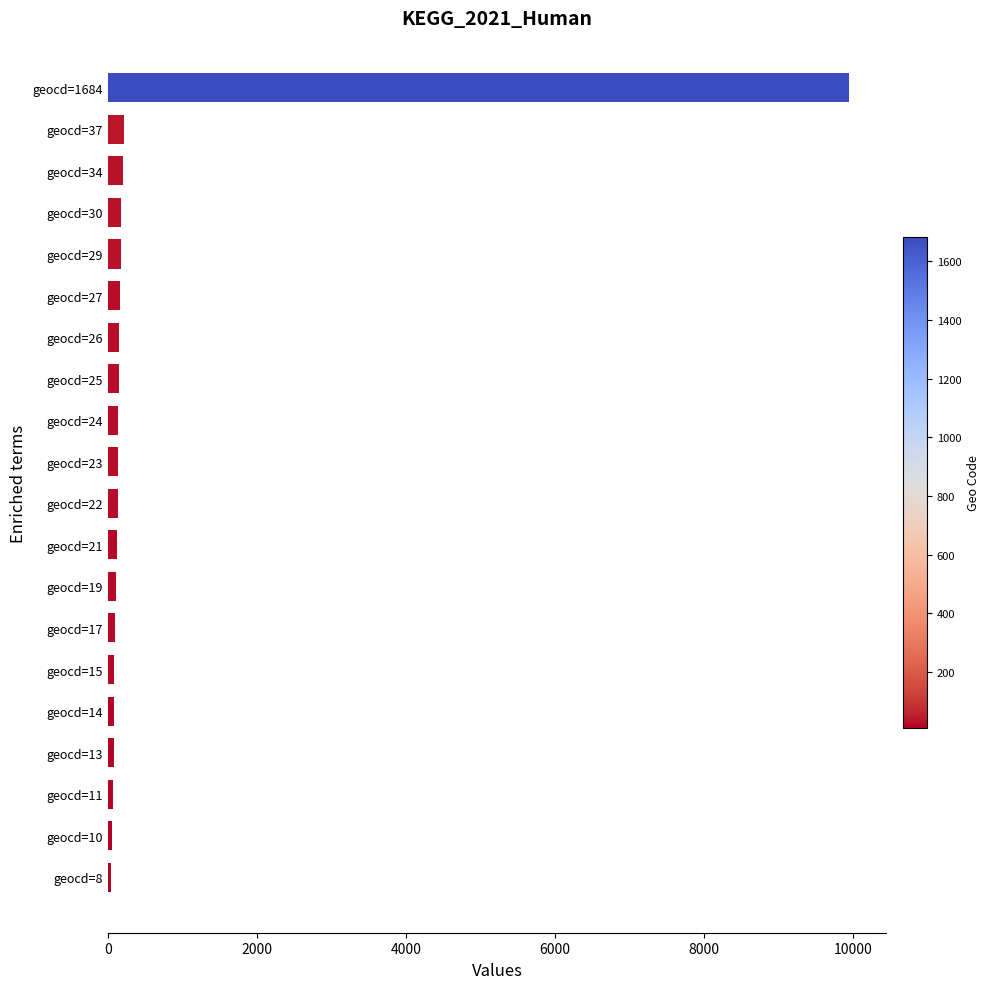

What is the sum of all values?

12336